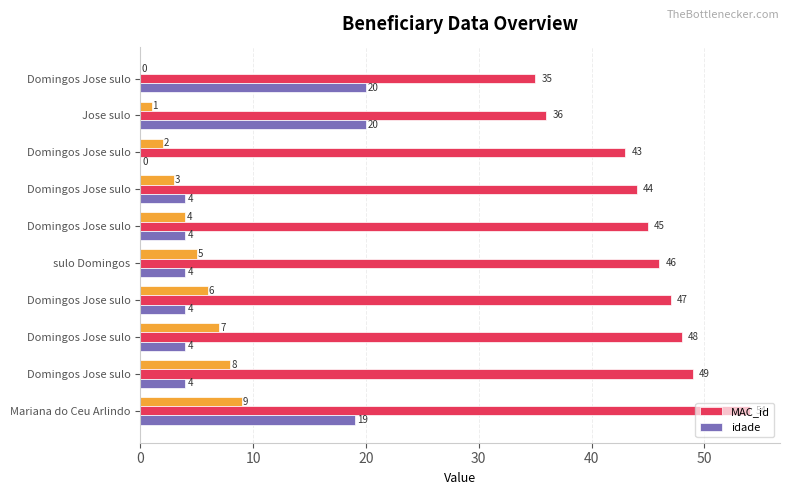

At how many categories does at least one series exceed 5?

10